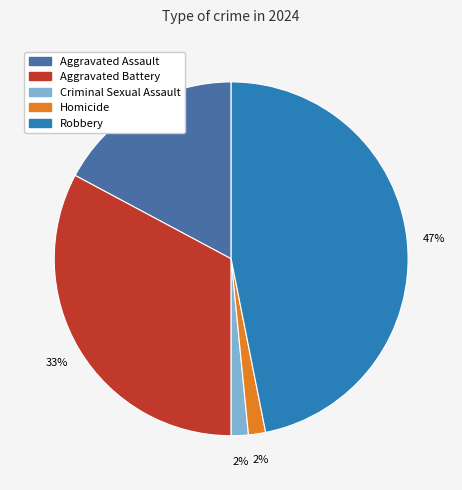

Do Homicide and Robbery together represent more than half of the pie?

No